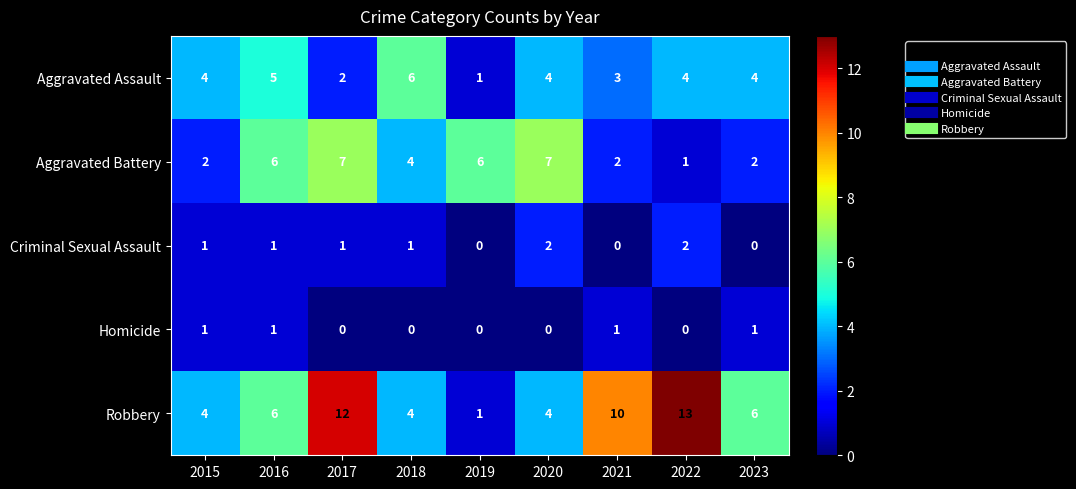

How many series are shown in this chart?

5